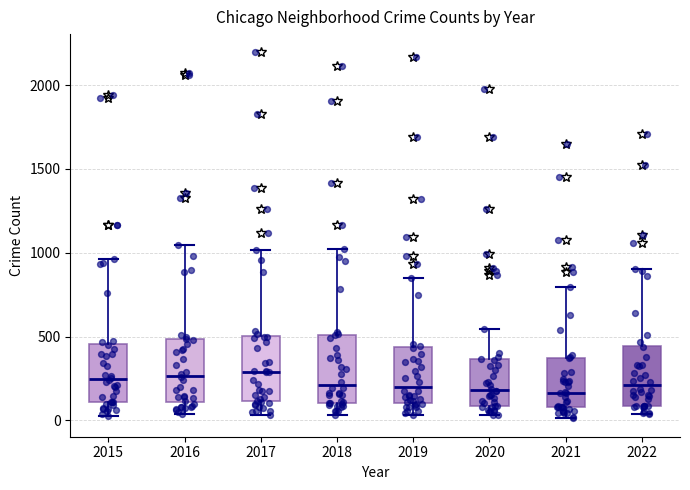

Where does the upper whisker of the box at x = 2022 end on the y-axis? The values are not printed on the chart, so give them approximately, as read against the axis.

900